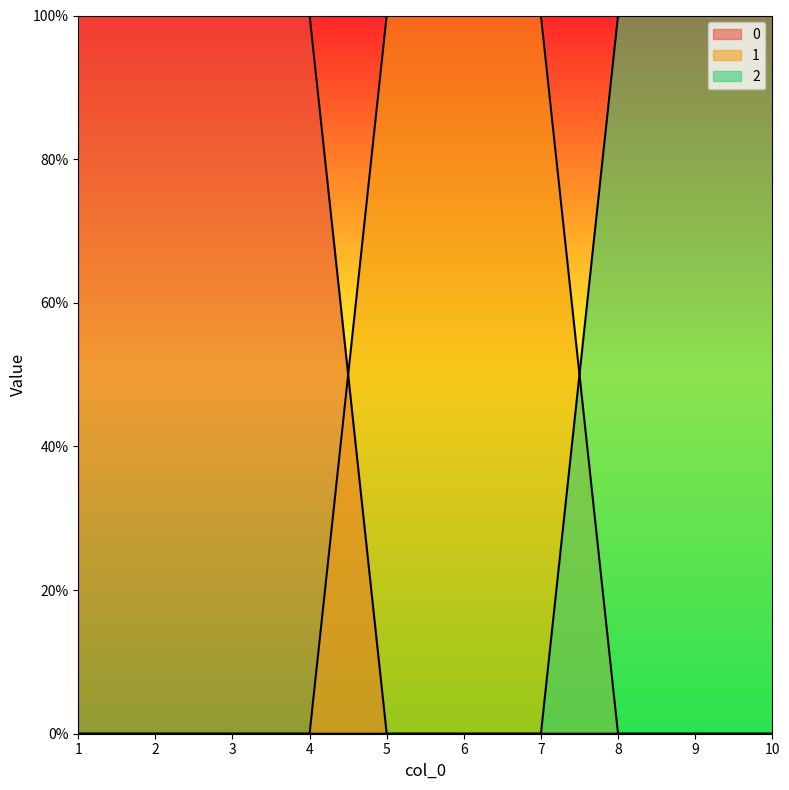

The 0 series shows 1 at 6. True or false?

False